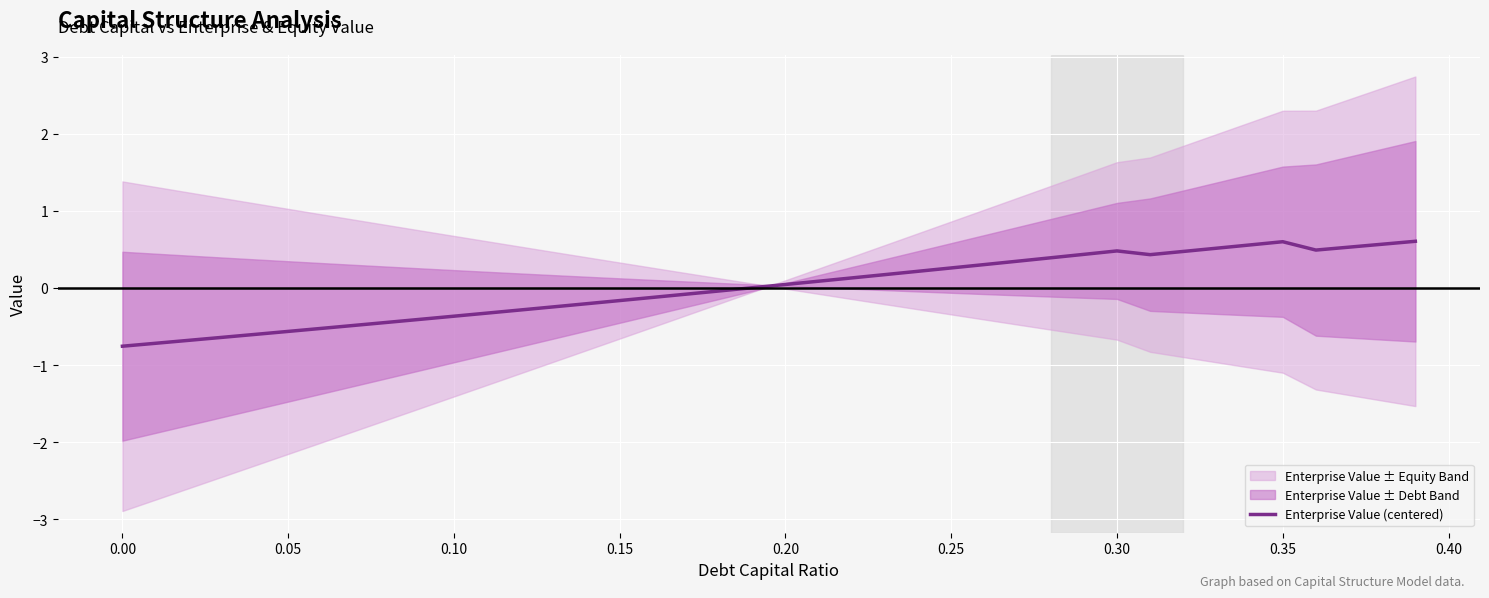

How many points are higher than both their immediate neighbors (excluding endpoints)?

2